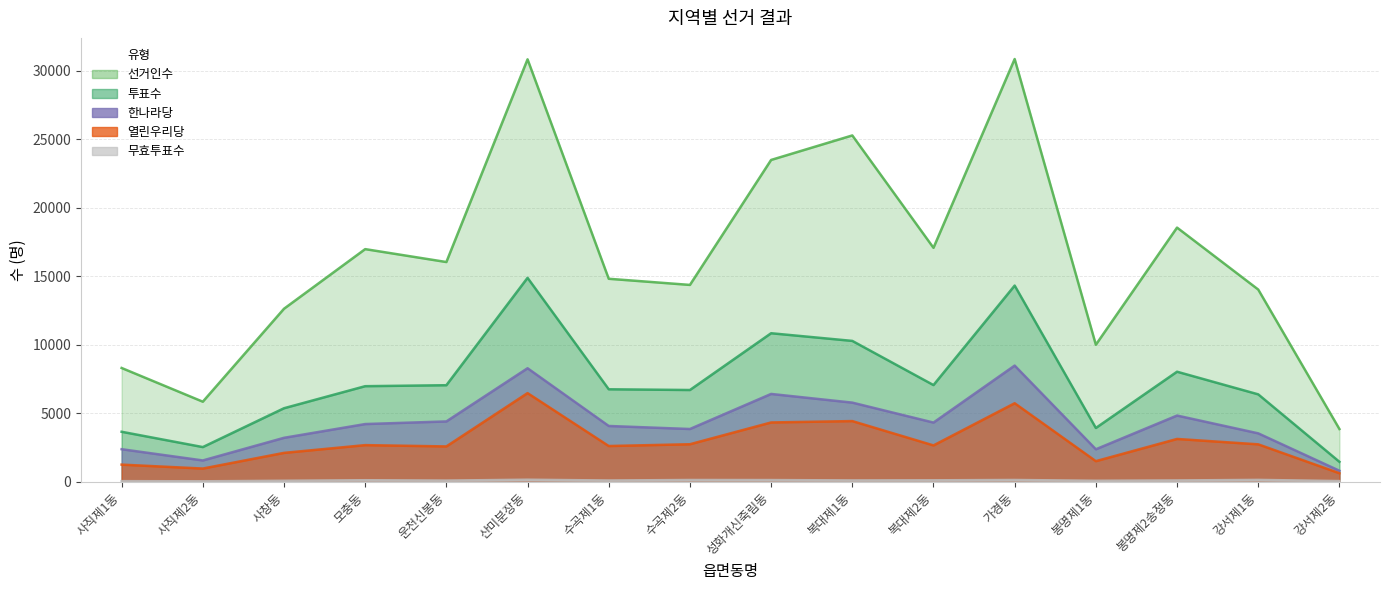

True or false: 선거인수 and 무효투표수 cross at least once.

False